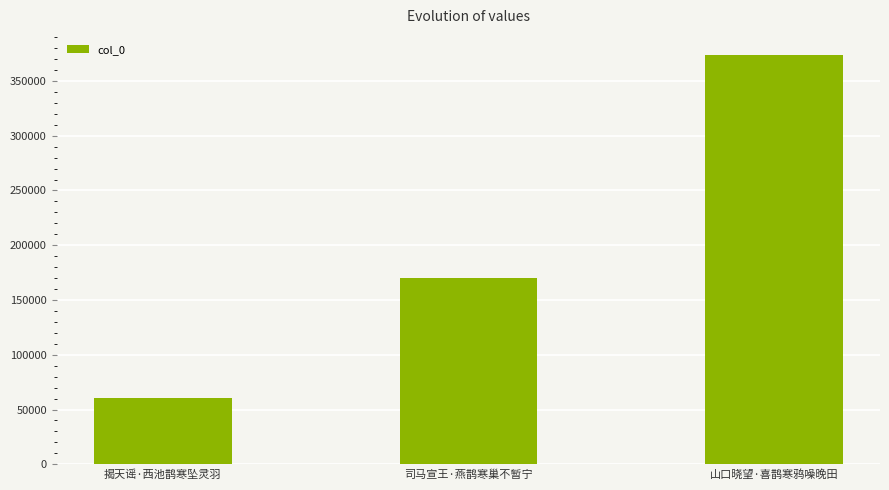

At which label is the value closest to 216913?

司马宣王·燕鹊寒巢不暂宁